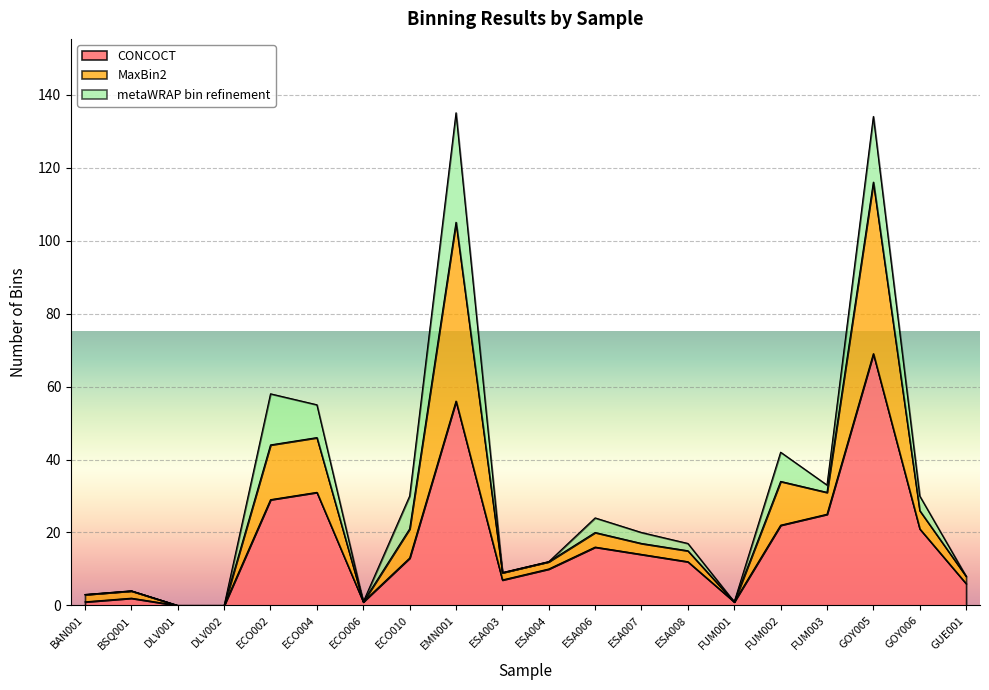

List the labels in order of CONCOCT value, largest first.

GOY005, EMN001, ECO004, ECO002, FUM003, FUM002, GOY006, ESA006, ESA007, ECO010, ESA008, ESA004, ESA003, GUE001, BSQ001, BAN001, ECO006, FUM001, DLV001, DLV002